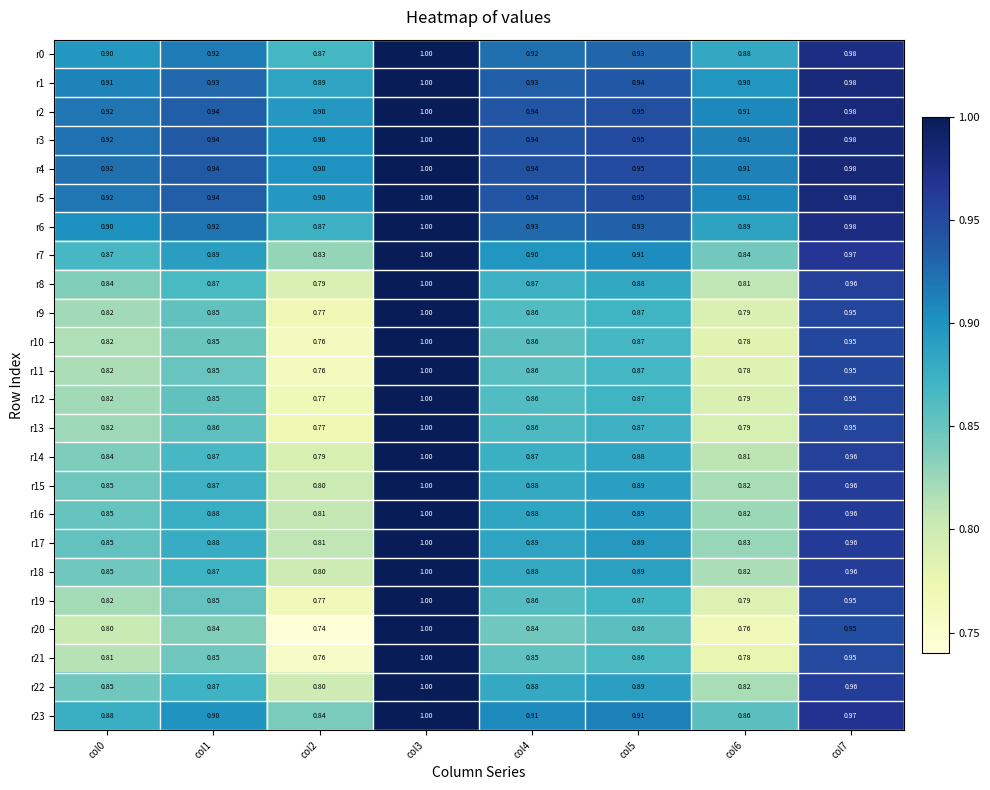

Is the value of r18 at col6 greater than the value of r3 at col6?

No